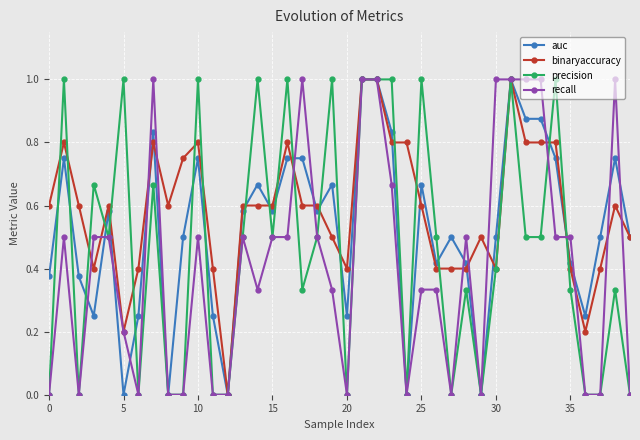

Rank the series by their average value, from highest to lowest.

binaryaccuracy, auc, precision, recall